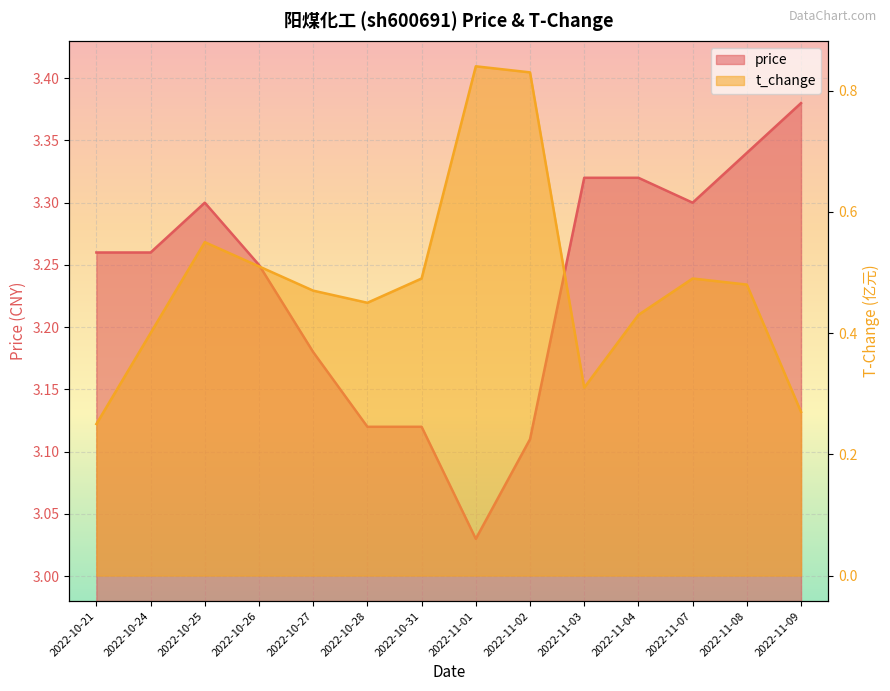

What position from the left is 2022-11-07?

12